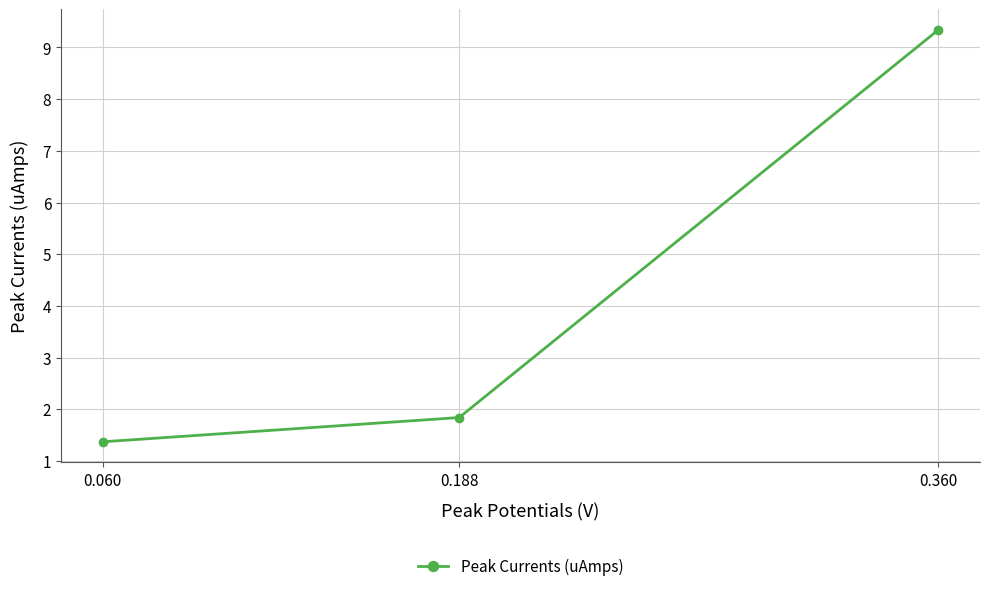

Which label corresponds to the smallest value in the chart?

0.060